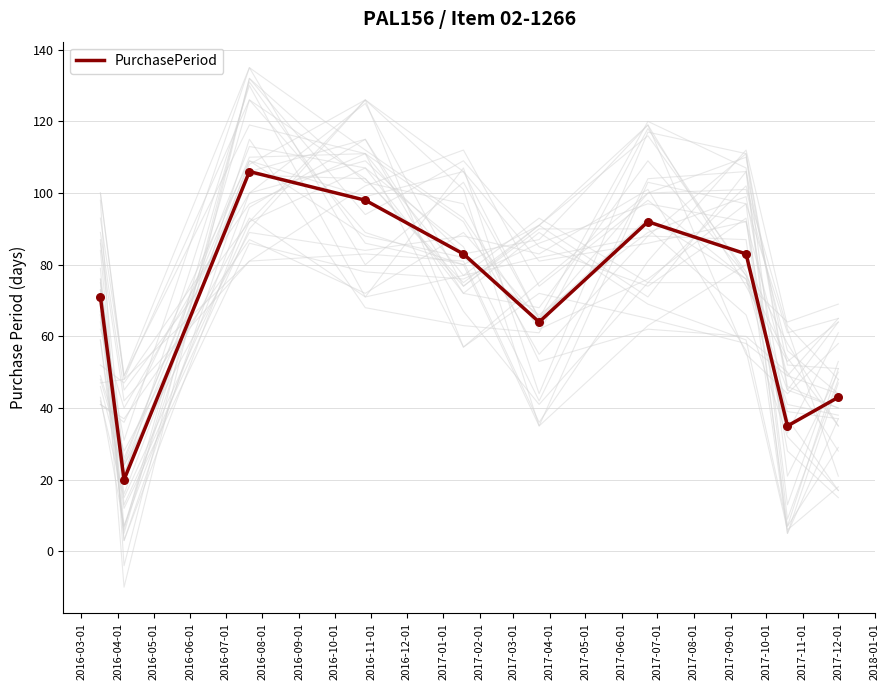

Which has a higher value, 2016-11-01 or 2016-09-01?

2016-09-01